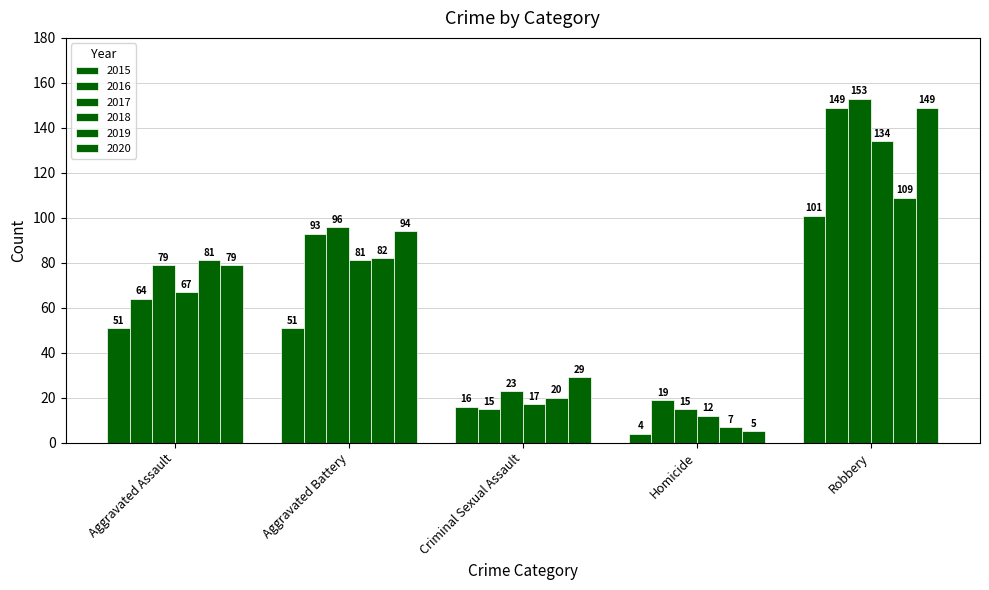

What is the average value of the 2018 series?

62